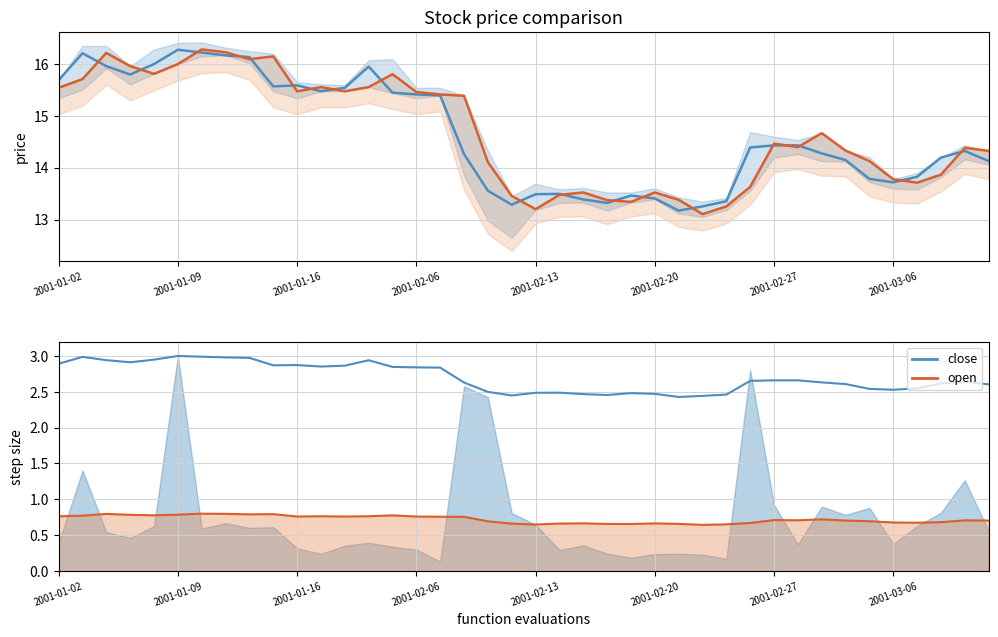

How many data points does each series have?

40